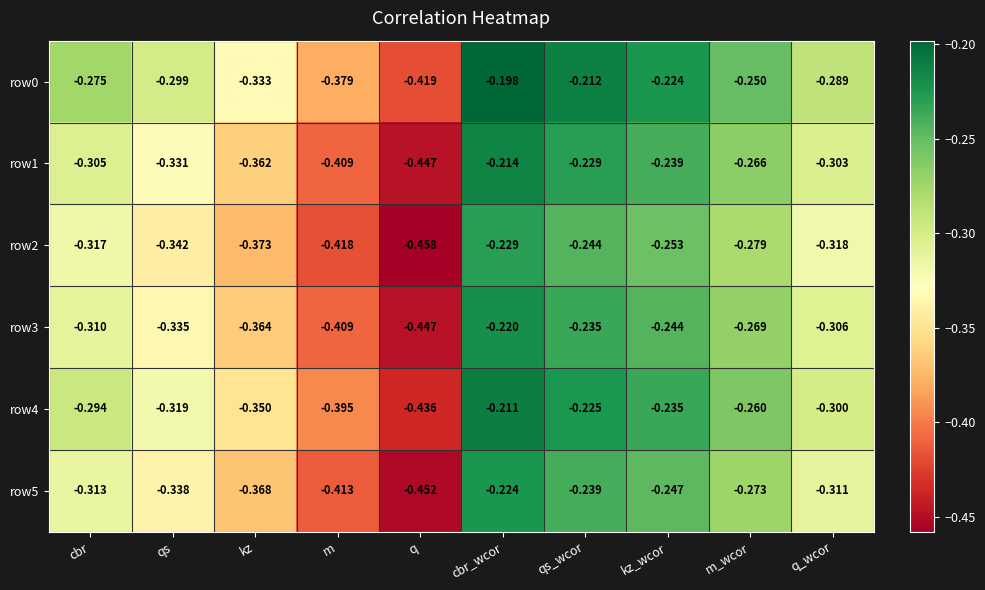

Which category has the lowest value in the row4 series?

q